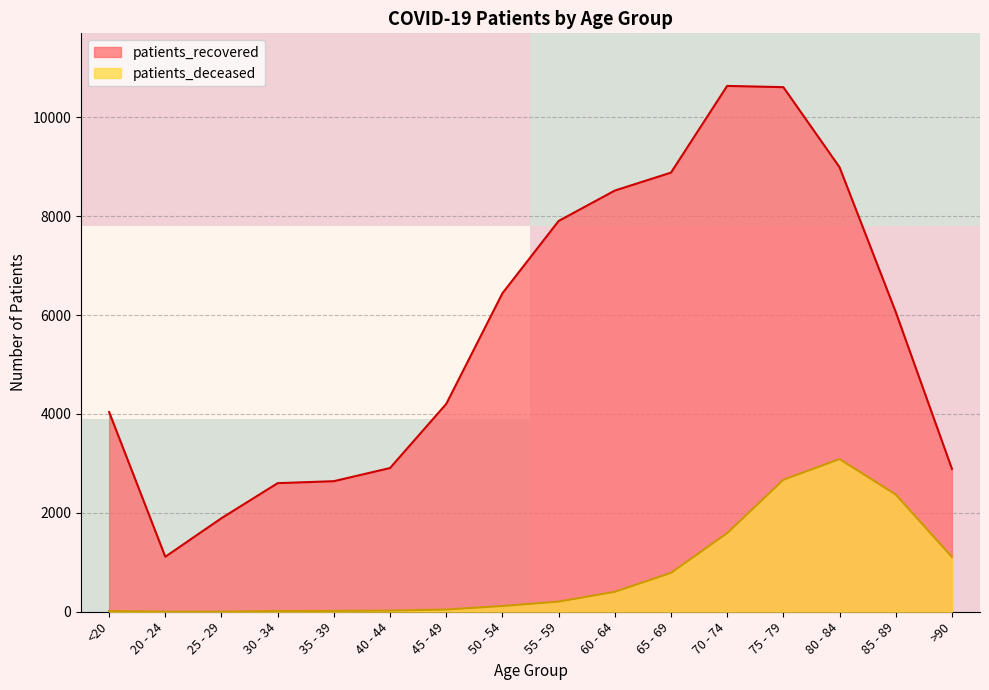

What is the highest value of the patients_deceased series?

3087